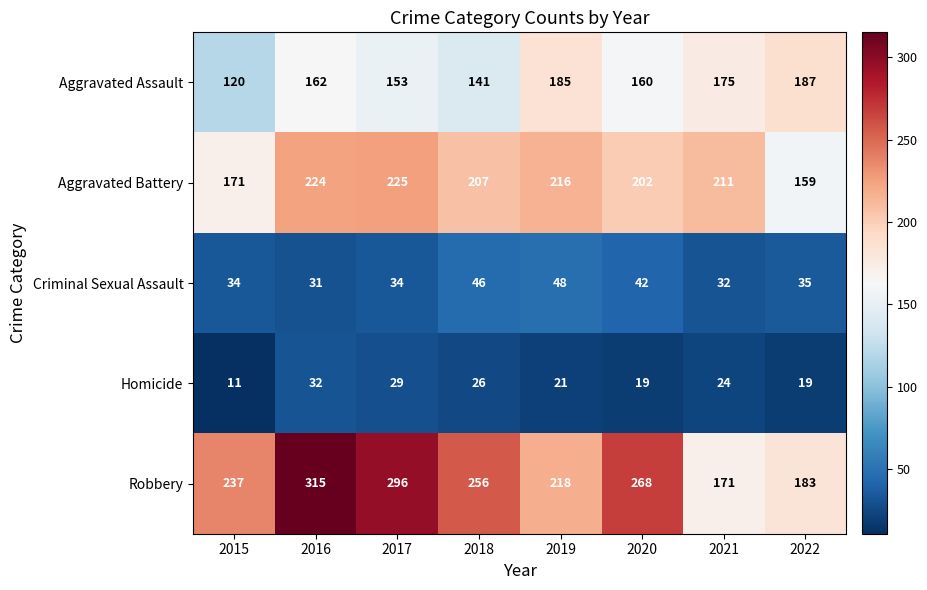

How many categories are shown in the chart?

8